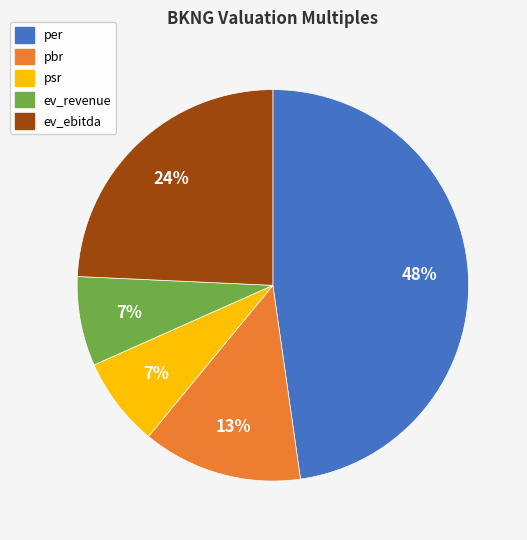

Count the number of slices in the pie.

5